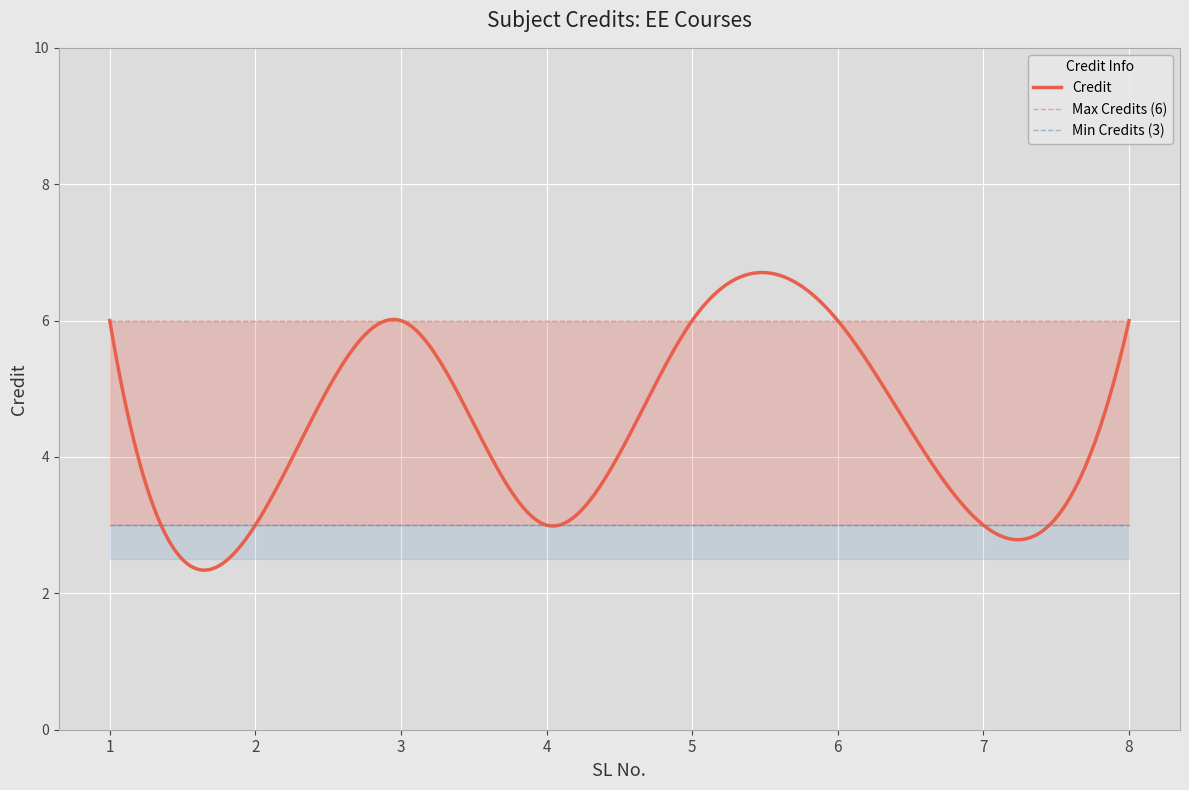

True or false: there are more than 0 points higher than both neighbors.

True